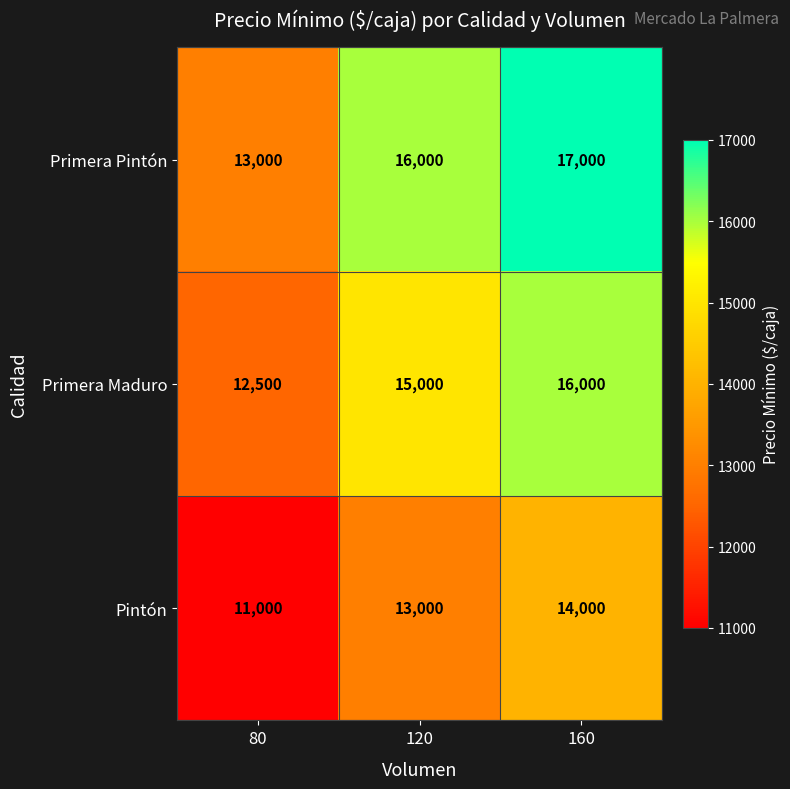

Which series changed the most between 80 and 160?

Primera Pintón